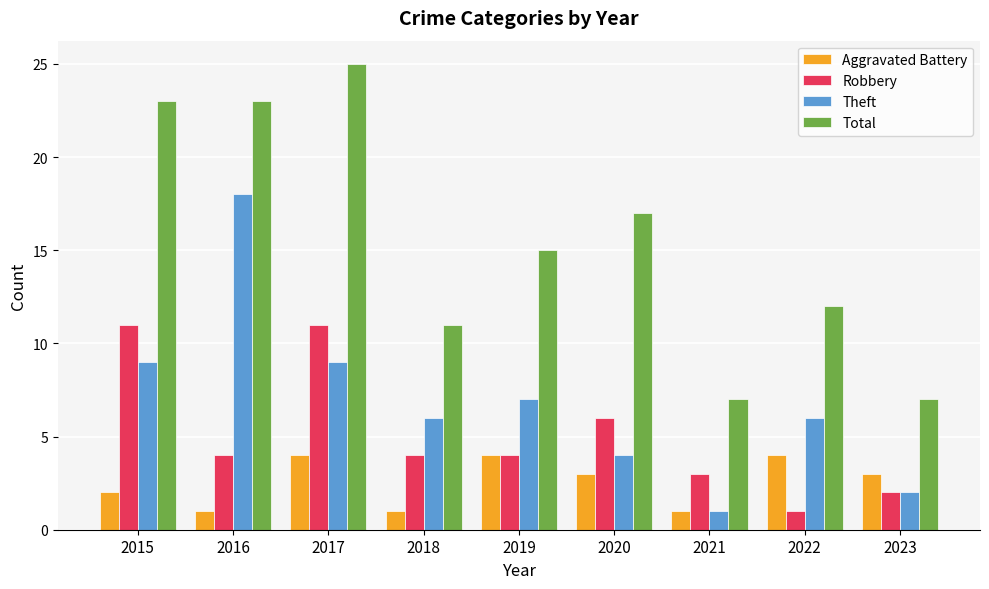

List the series in order of their peak value, lowest first.

Aggravated Battery, Robbery, Theft, Total